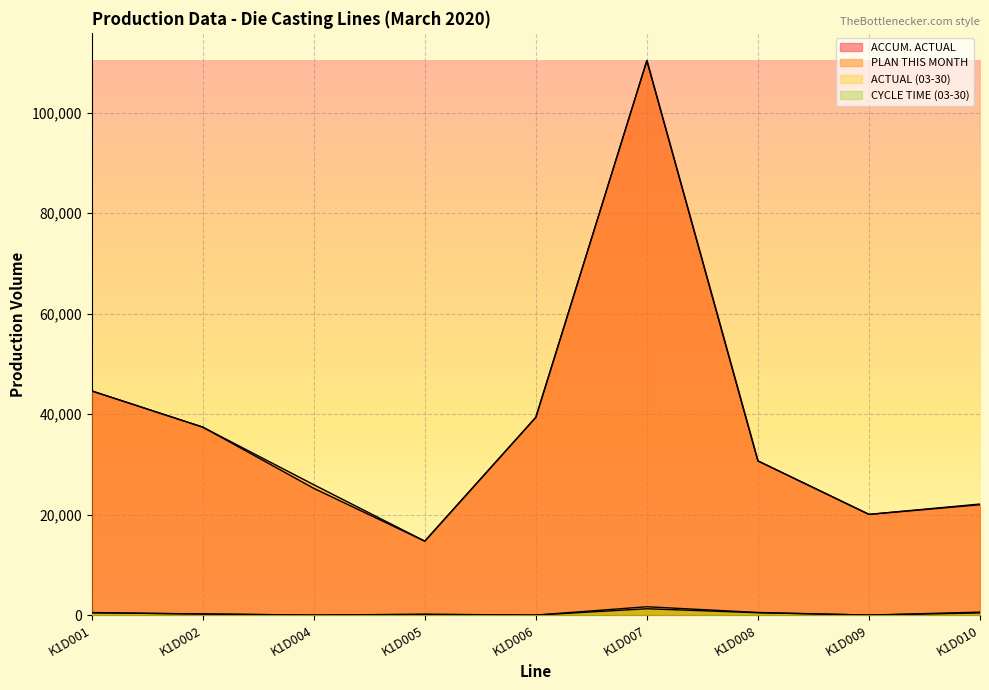

Where is the first local minimum for ACTUAL (03-30)?

K1D004